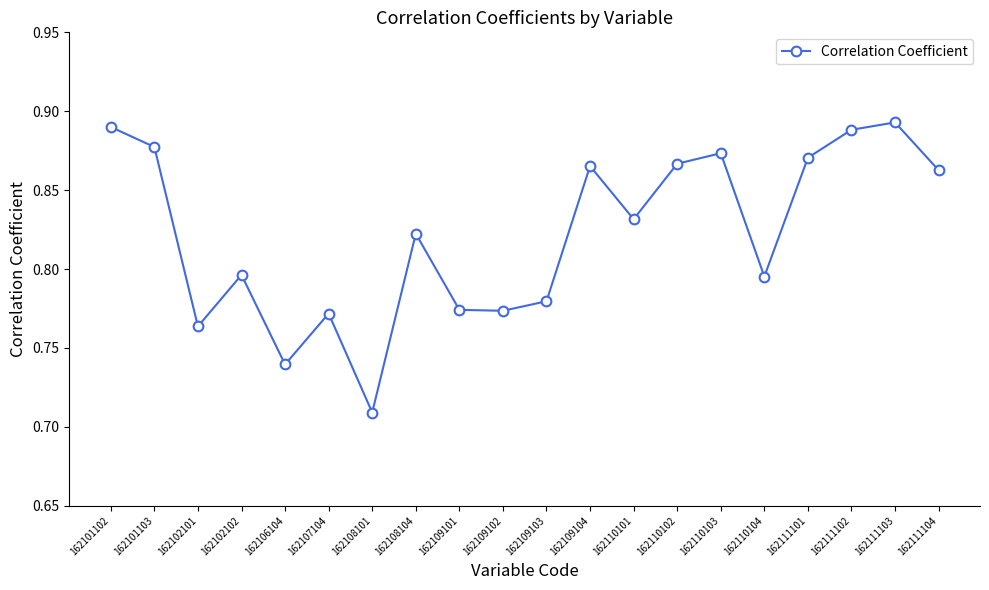

Where is the data nearest to the value 0?

162108101